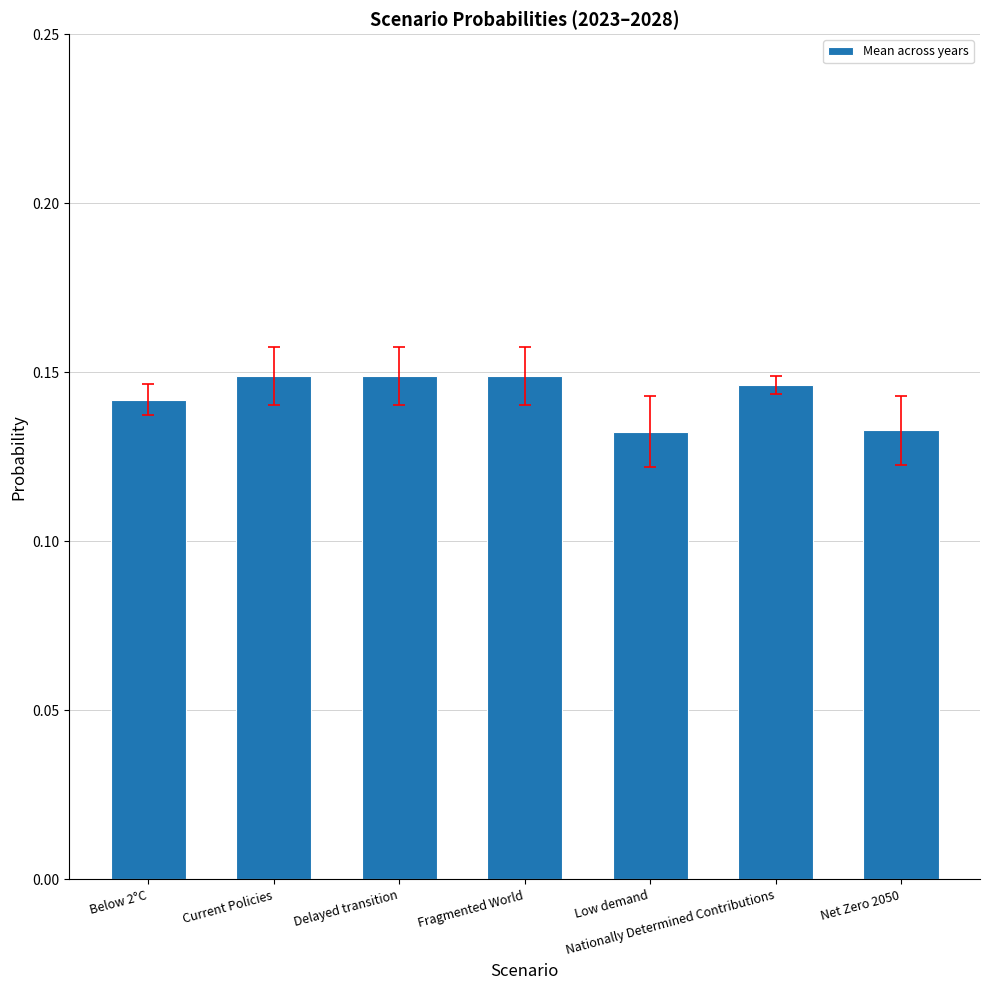

The value at Below 2°C is 0.2. True or false?

False